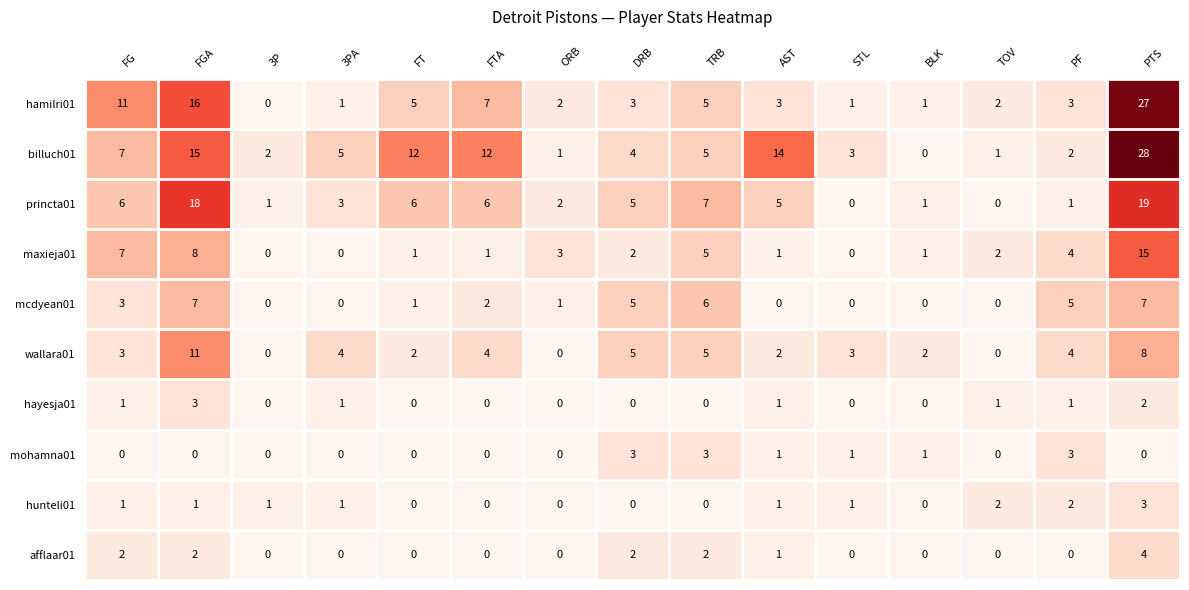

Between AST and BLK, which series saw the biggest shift?

billuch01